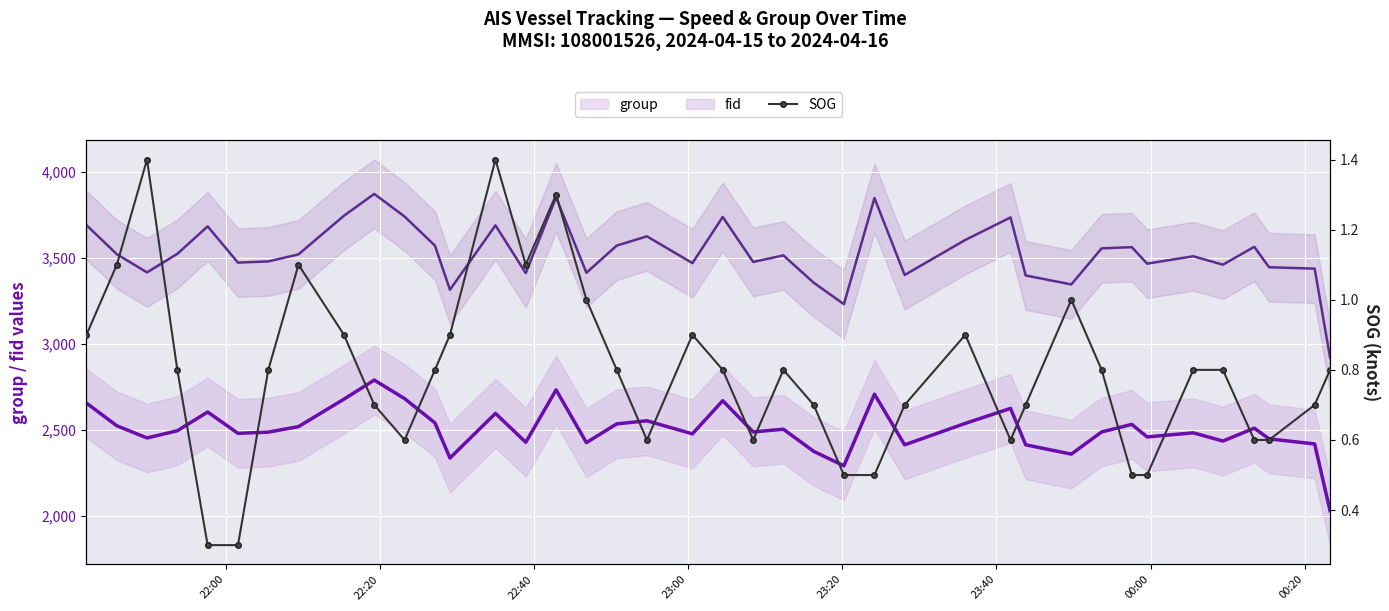

How many interior local peaks does the group series have?

12